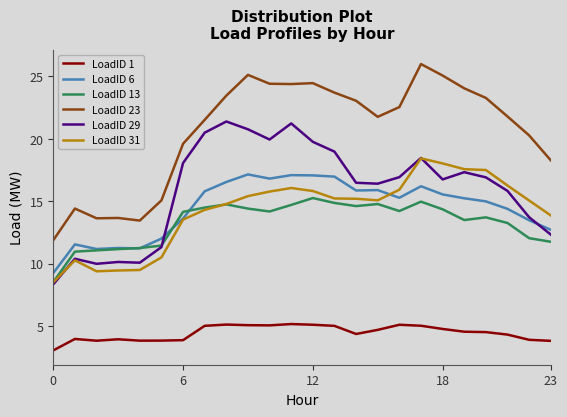

True or false: LoadID 13 and LoadID 1 intersect in this chart.

False